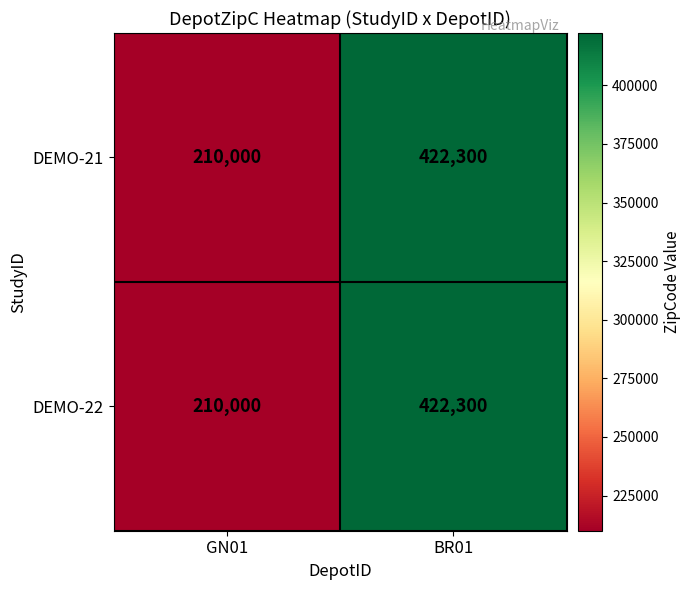

What is the average value of the DEMO-22 series?

316150